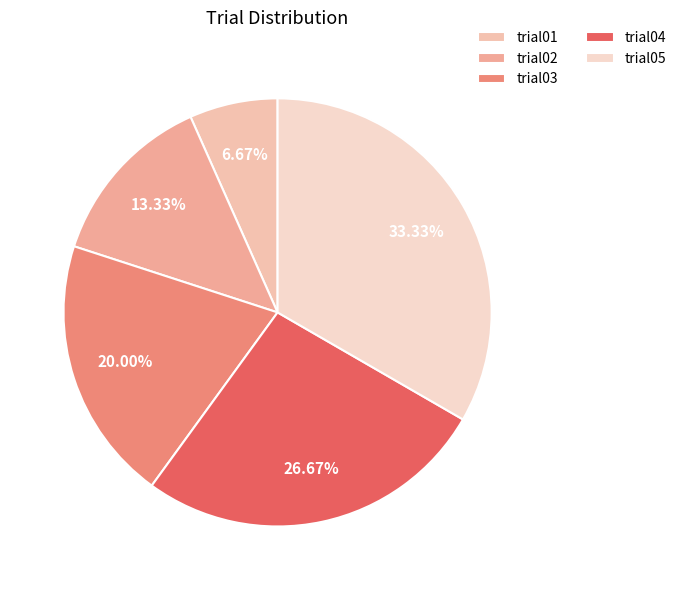

How many slices are in this pie chart?

5